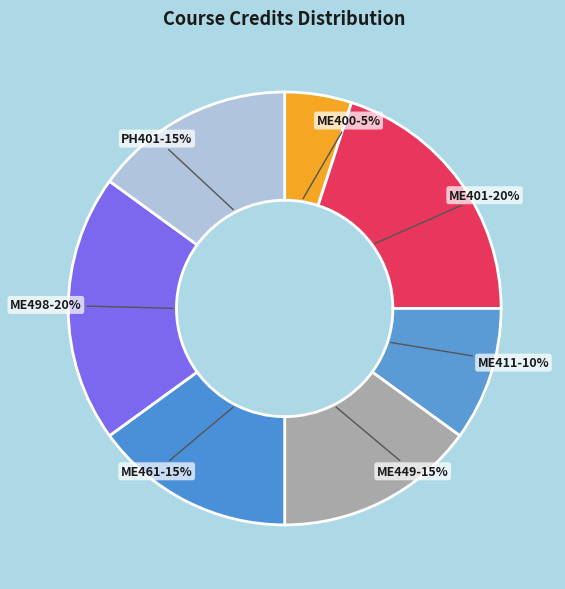

Which category has the smallest portion of the pie?

ME400